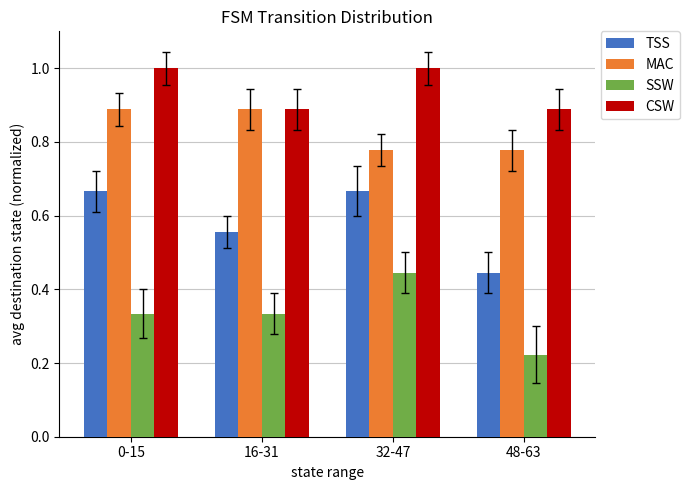

The TSS series shows 0.4 at 0-15. True or false?

False